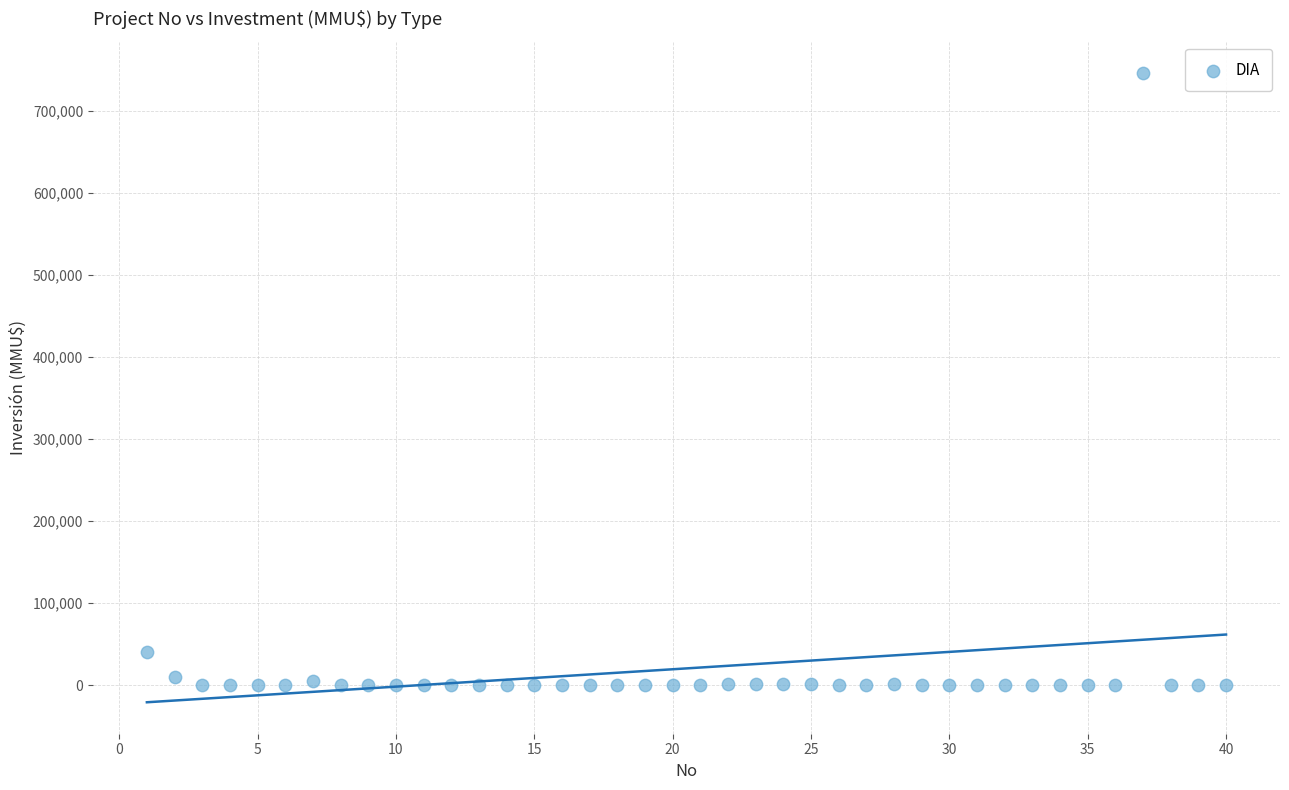

What Y value in the scatter plot is closest to 373159?

40815